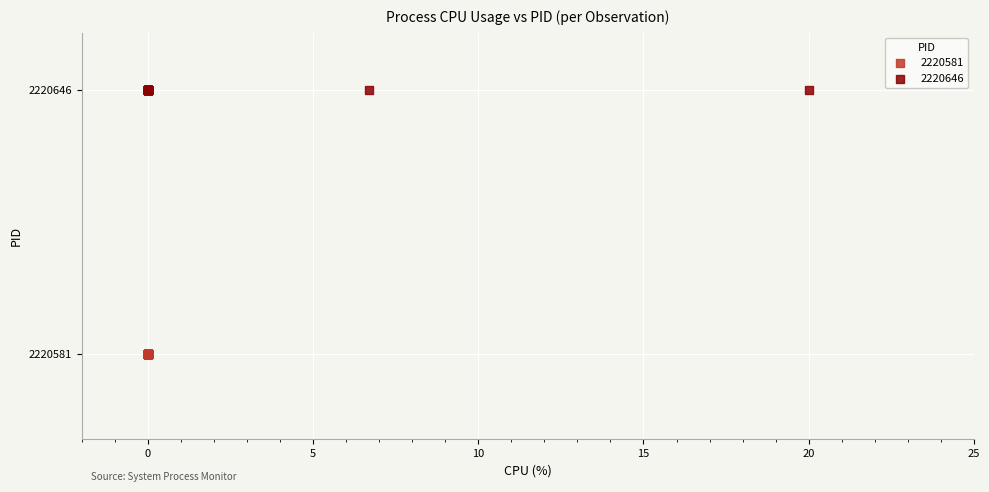

Which series reaches the maximum Y coordinate?

2220646